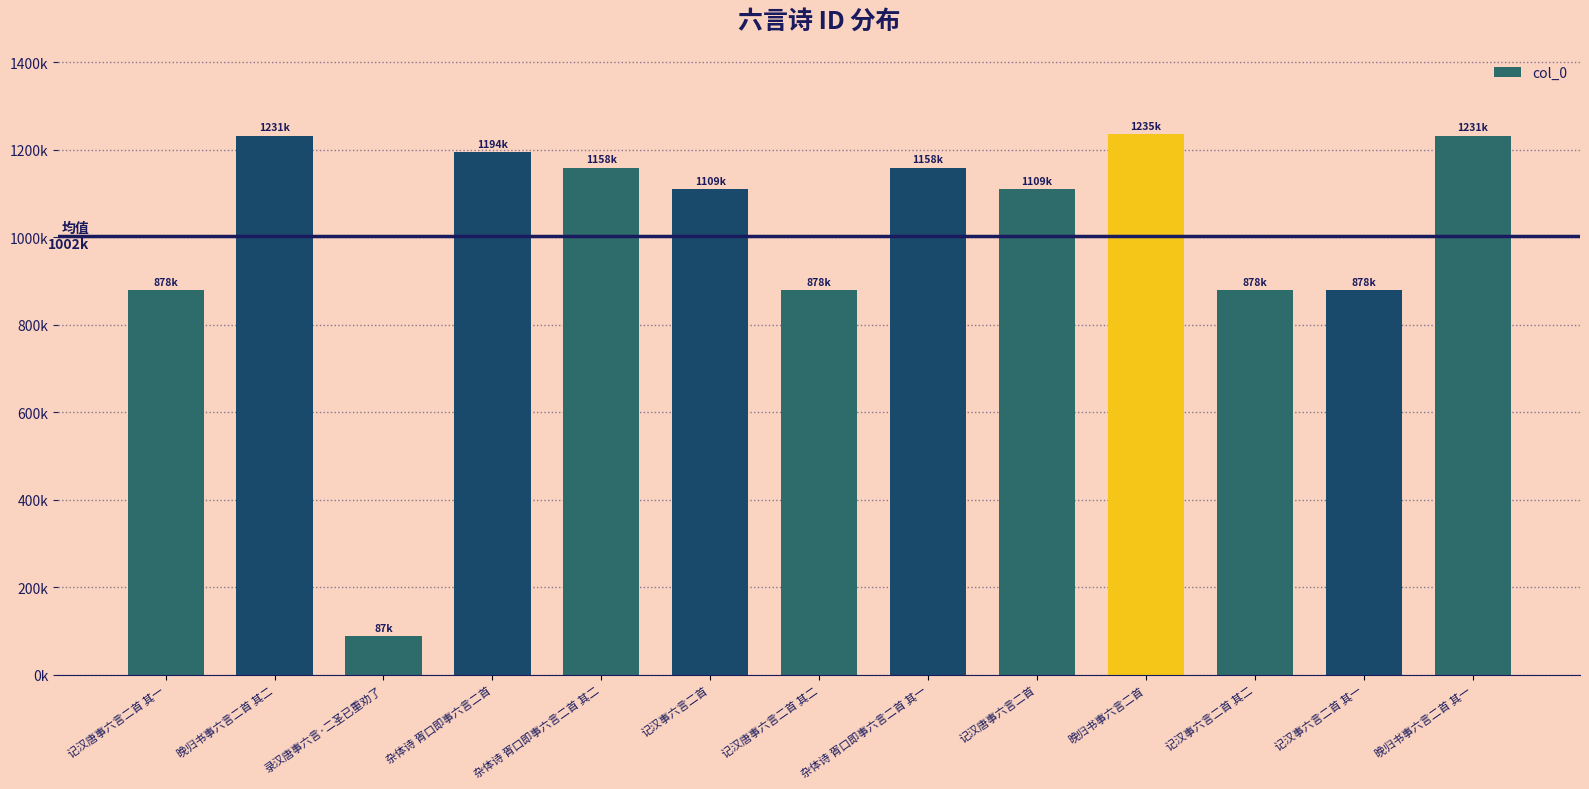

Are the bars horizontal?

No